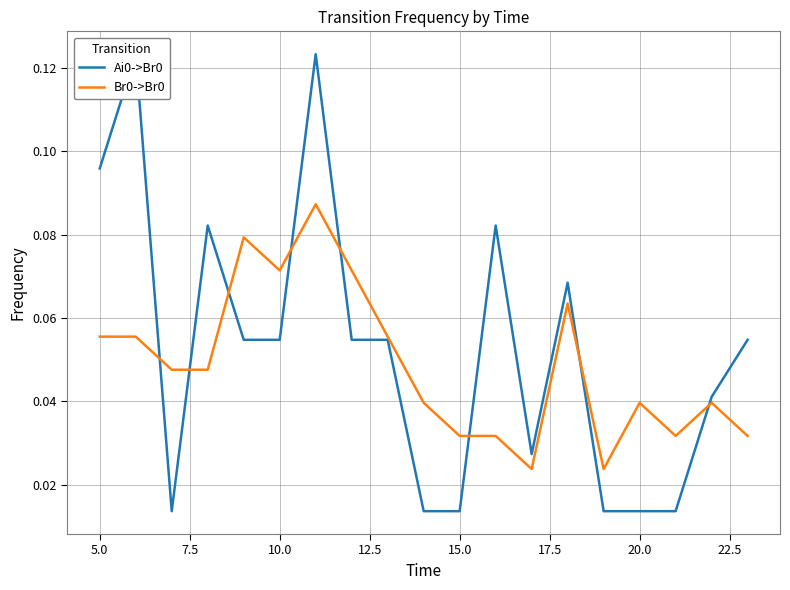

What is the difference between the second highest and minimum values in the Ai0->Br0 series?

0.1